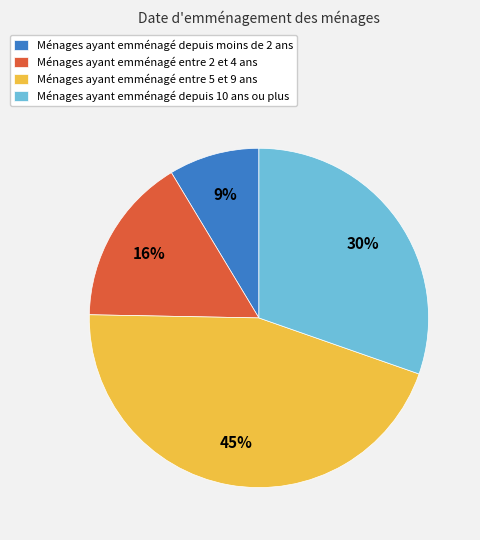

Is it true that Ménages ayant emménagé entre 5 et 9 ans is 30% of the pie?

False